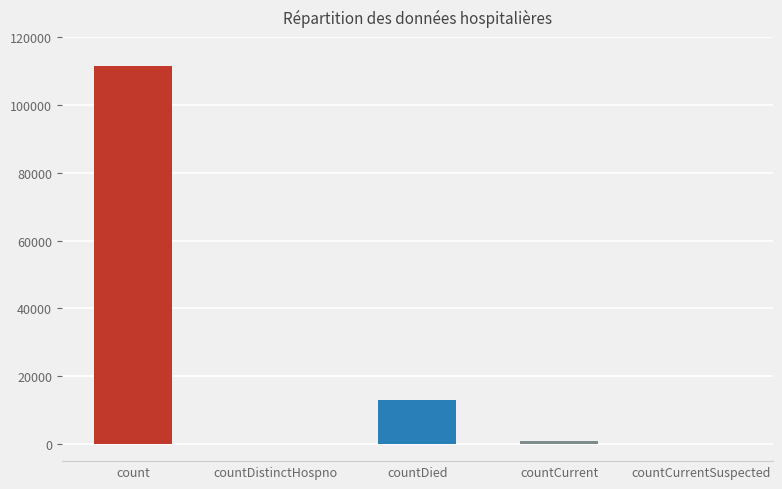

How many bars are there in total?

5